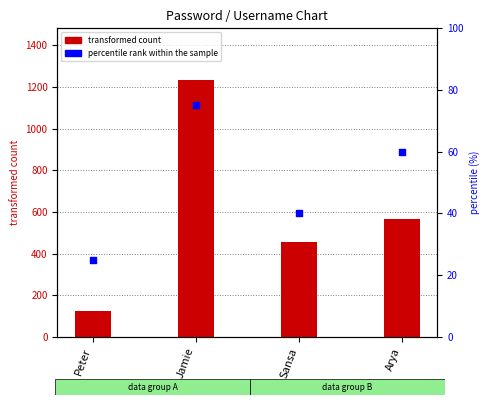

What is the total value across all series at Jamie?

1309